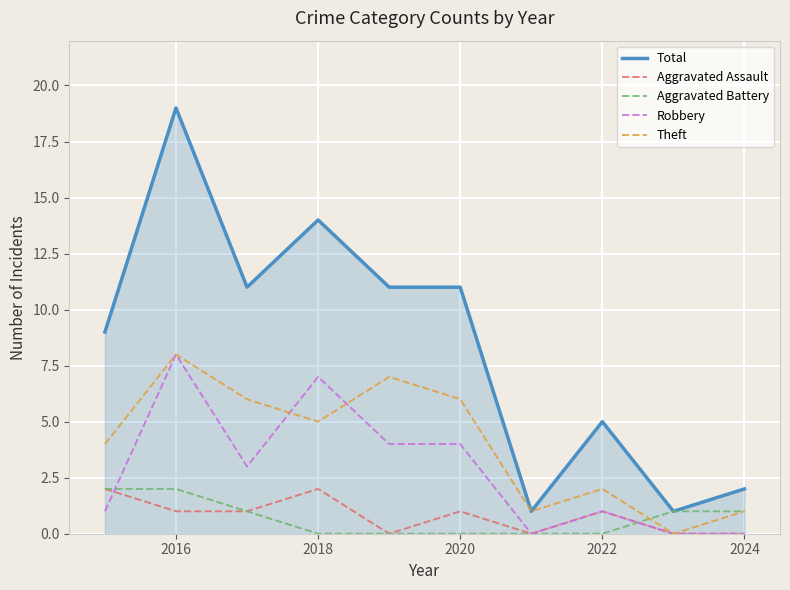

Which series has the largest range (max minus min)?

Total